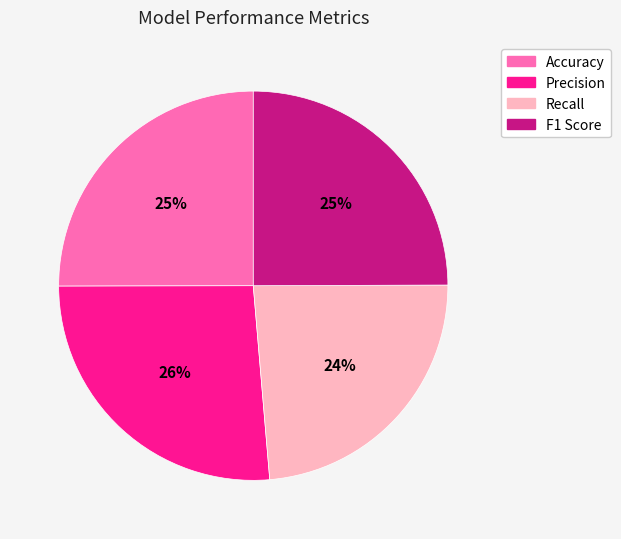

How many slices are in this pie chart?

4